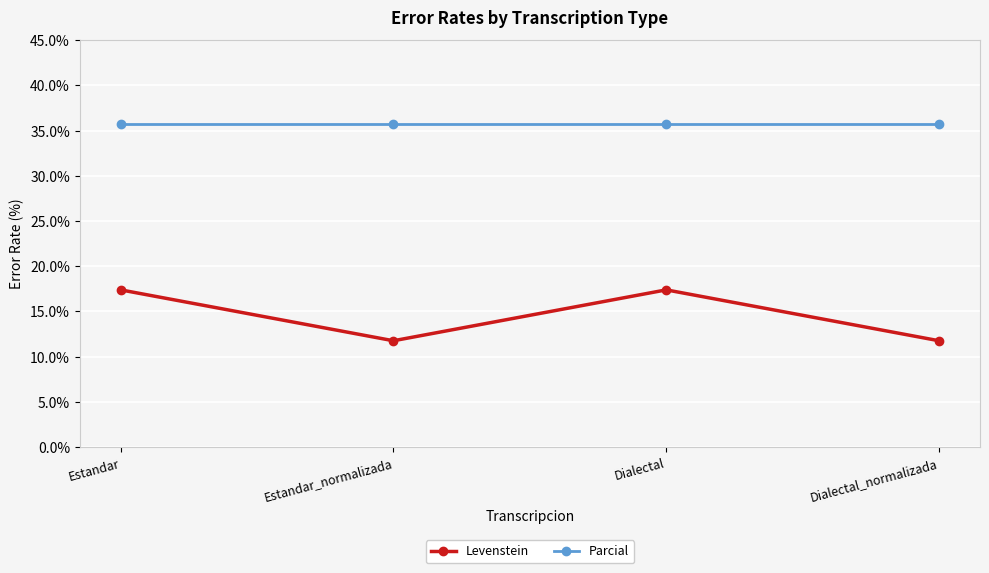

True or false: Levenstein and Parcial cross at least once.

False